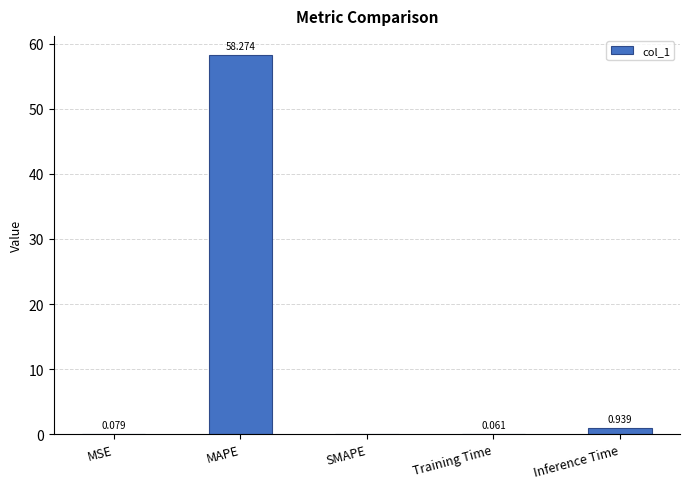

Which label corresponds to the largest value in the chart?

MAPE